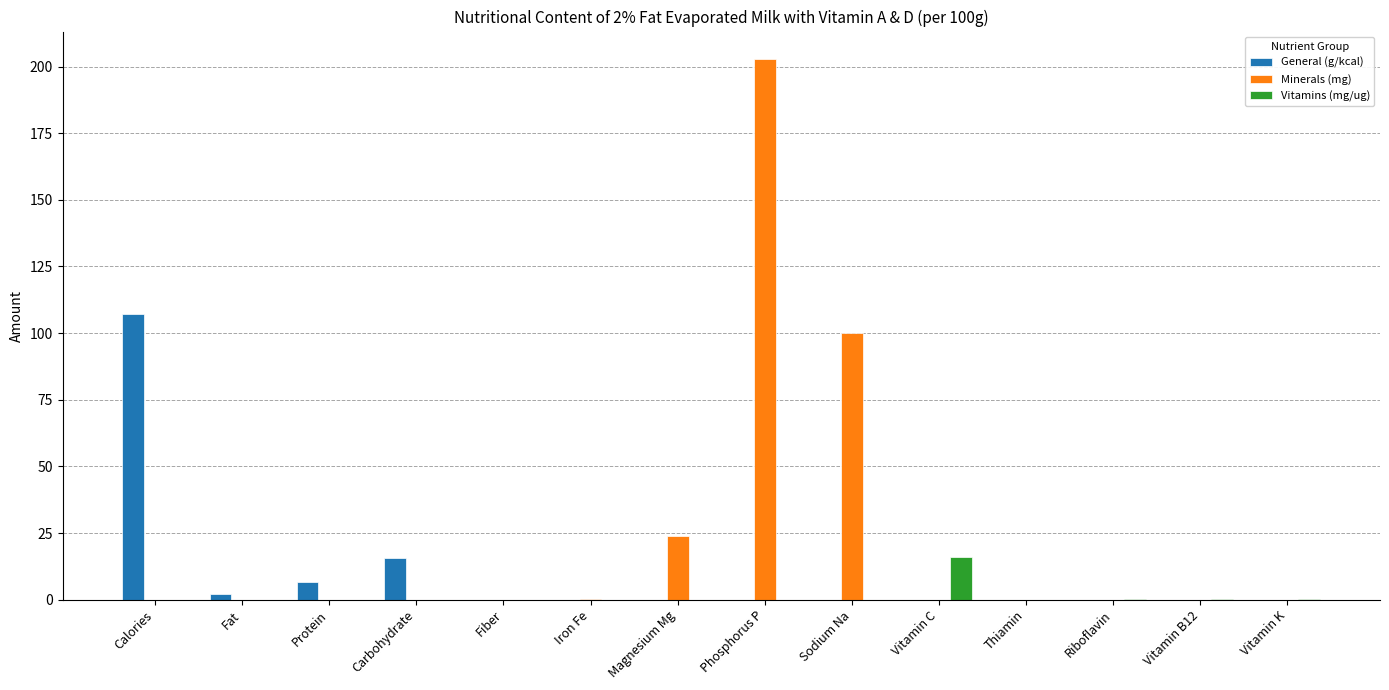

The Vitamins (mg/ug) series shows 7.8 at Fiber. True or false?

False